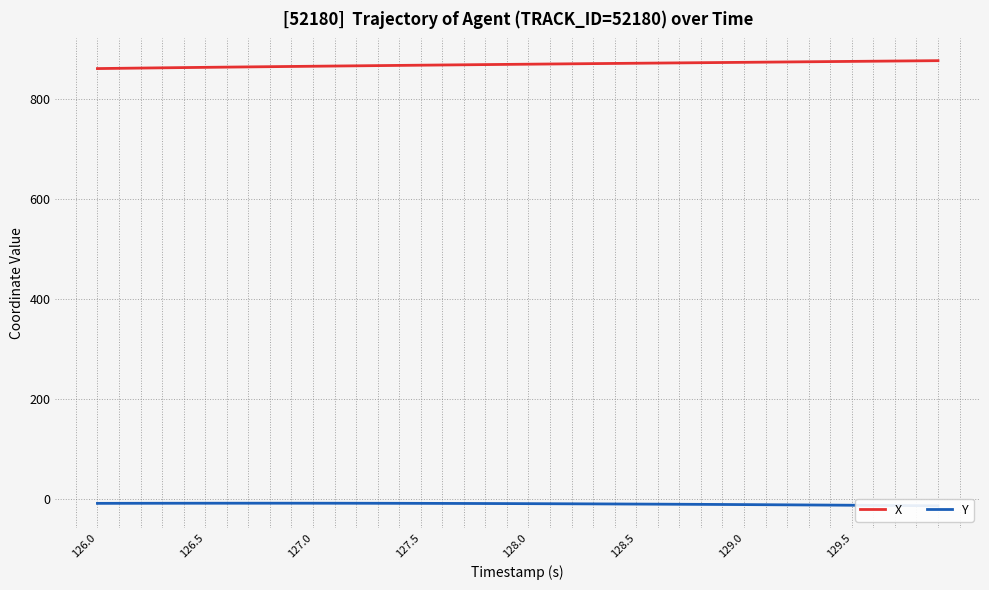

What is the value of the Y point at the 35th from the left?

-11.6